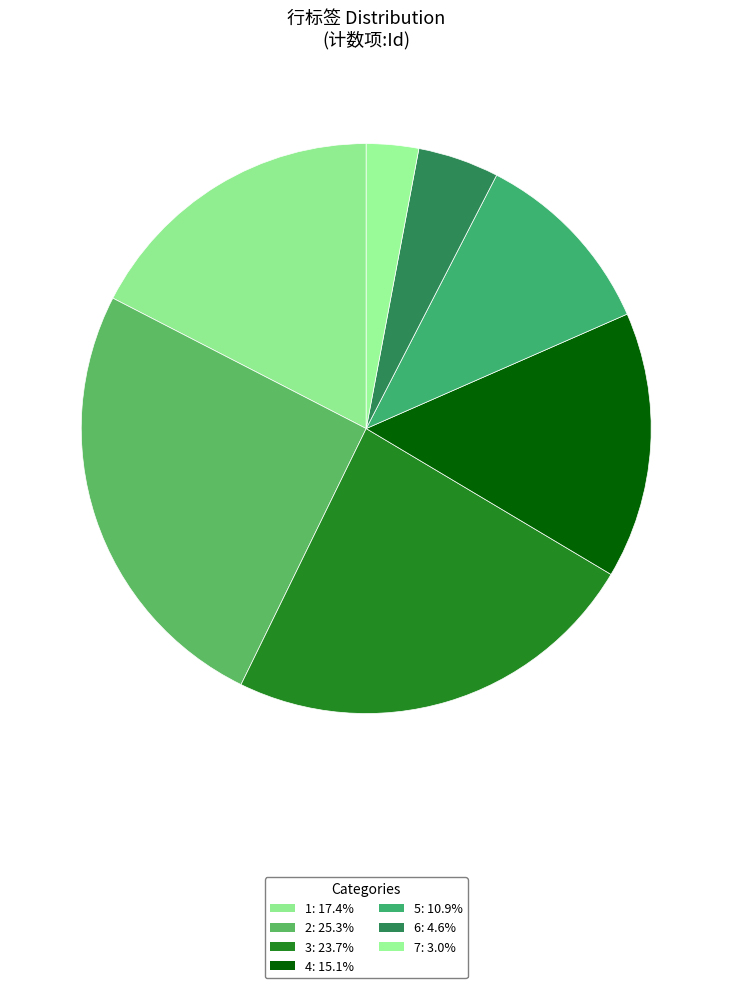

To the nearest percent, what portion does 2 represent?

25%